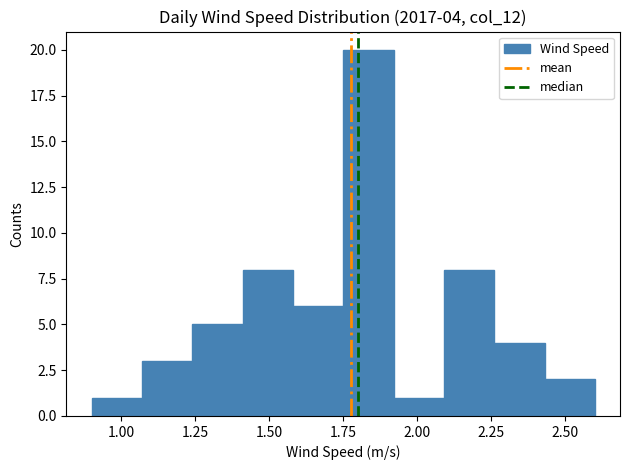

Read against the x-axis, roughly where is the centre of the tallest bar?

1.85